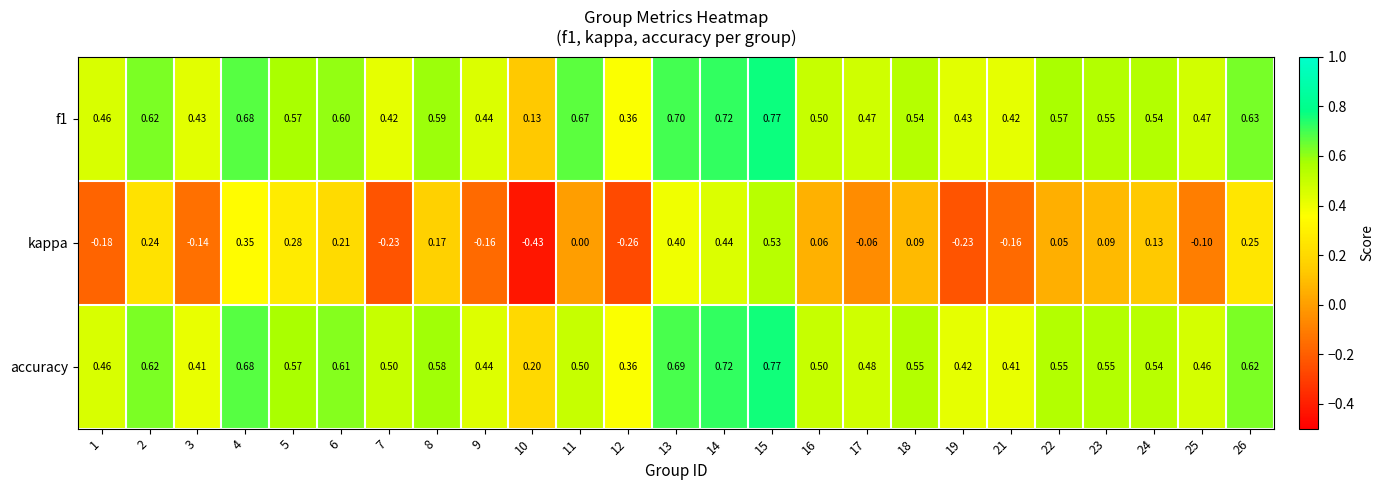

Which series has the largest range (max minus min)?

kappa